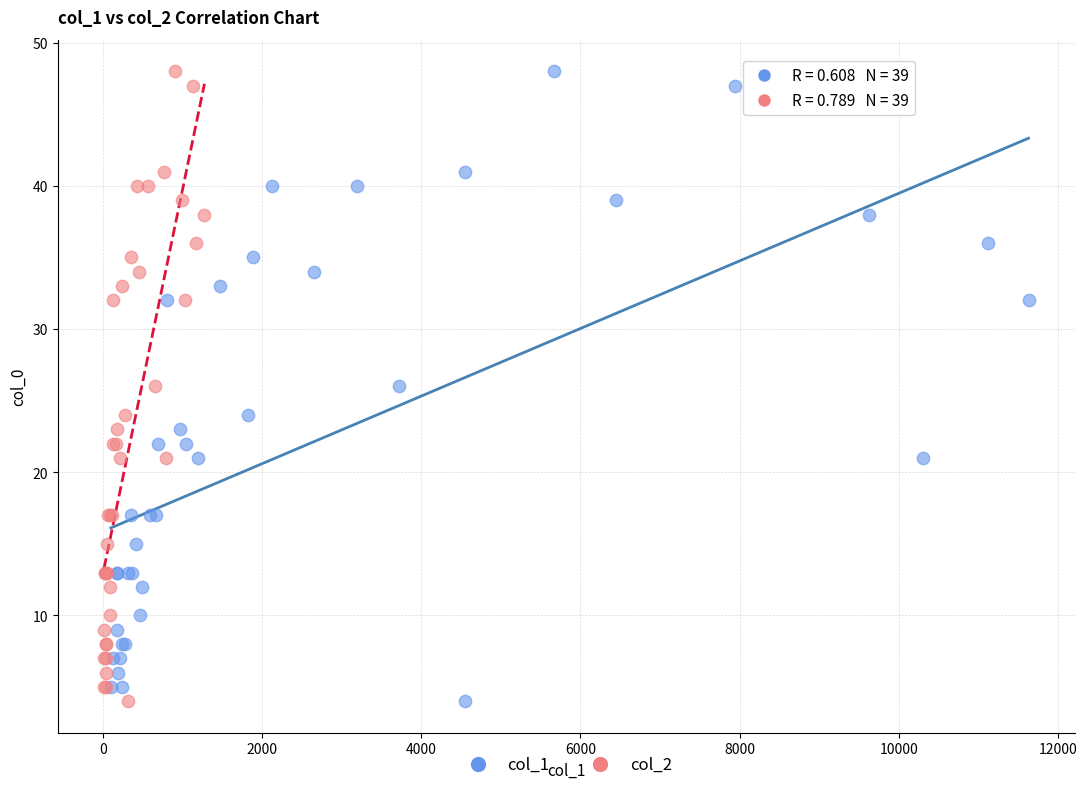

What are all the series names shown in the legend?

col_1, col_2